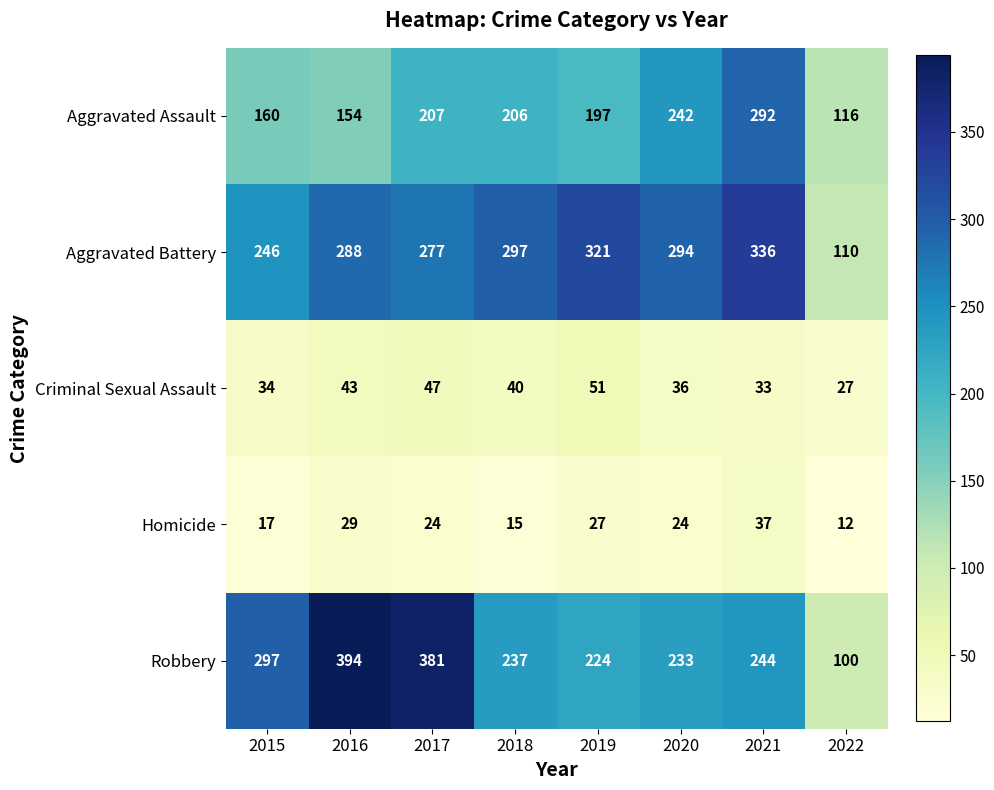

What is the difference between the Criminal Sexual Assault values at 2021 and 2020?

3